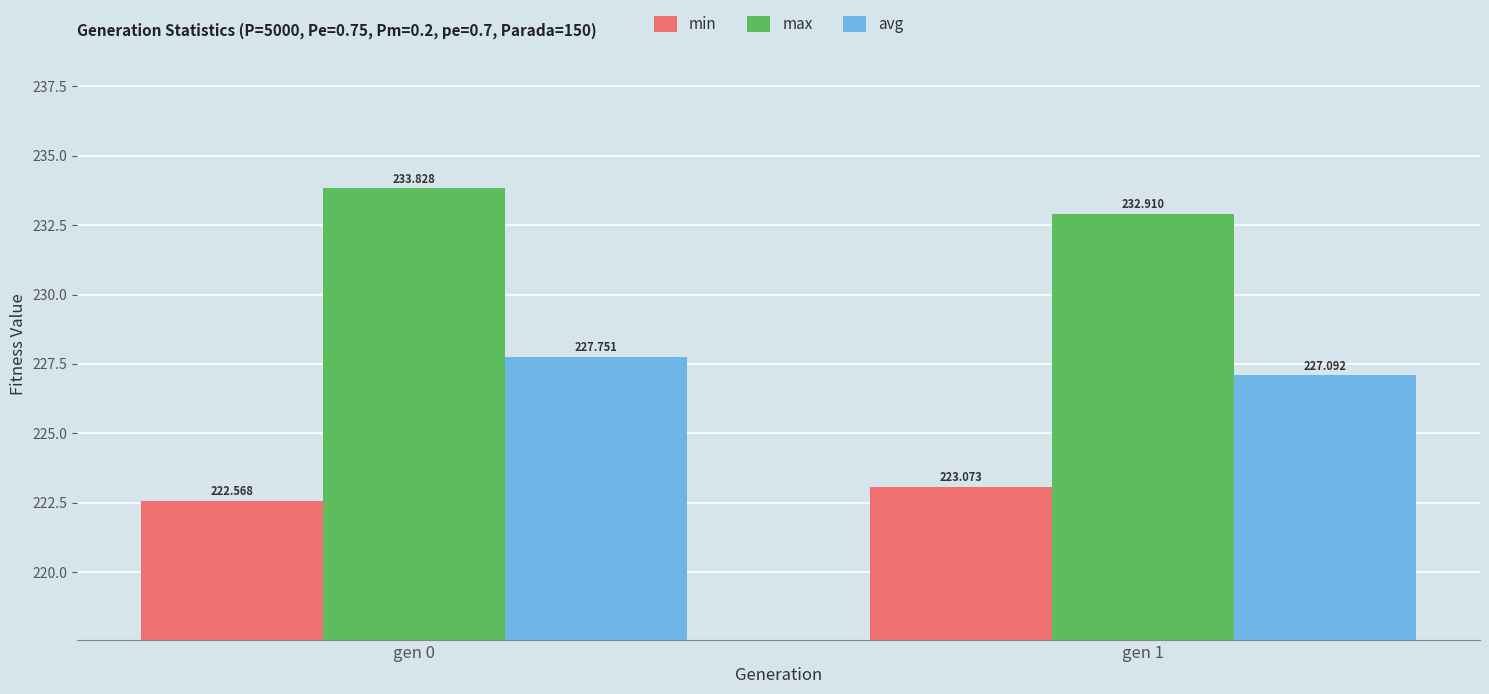

At which label does min reach its peak?

gen 1